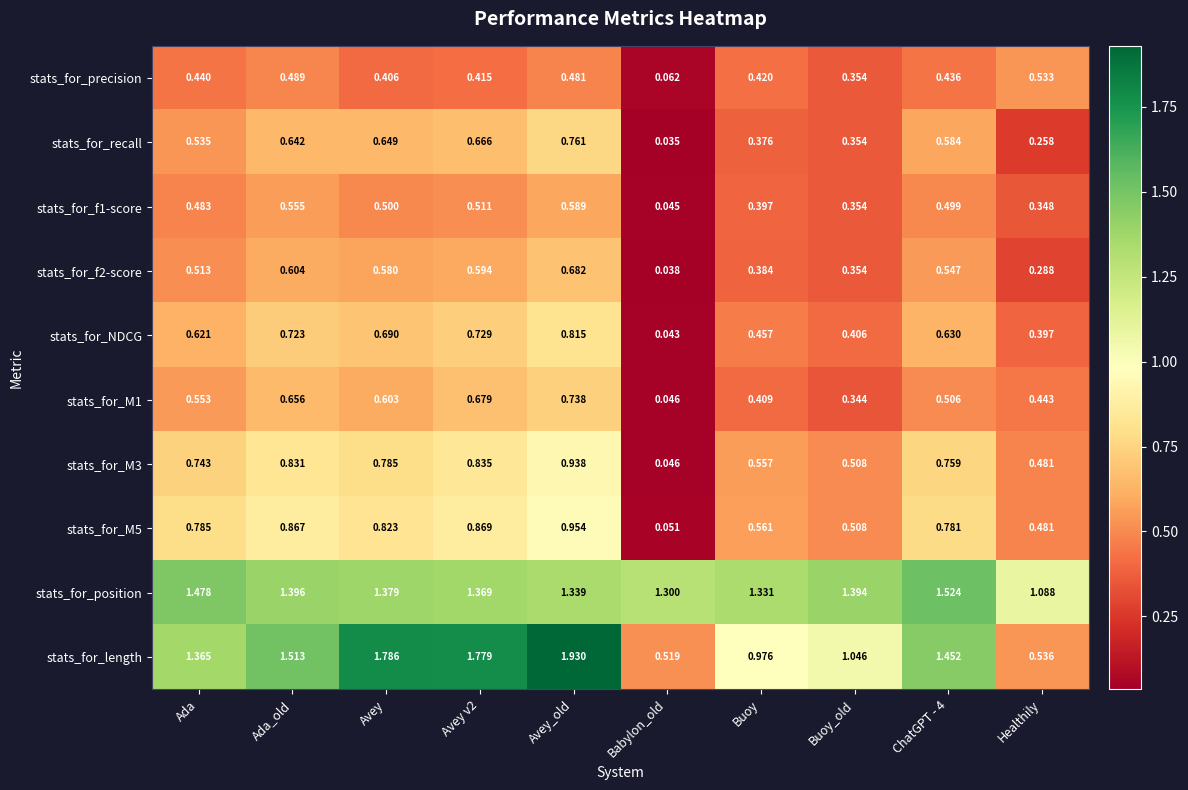

At which label does stats_for_recall reach its peak?

Avey_old